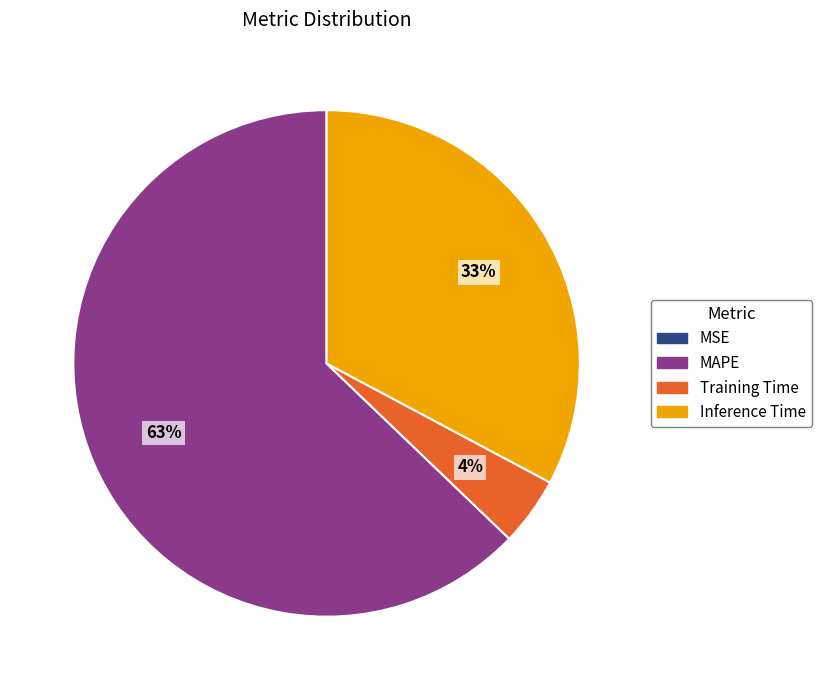

What is the majority slice?

MAPE